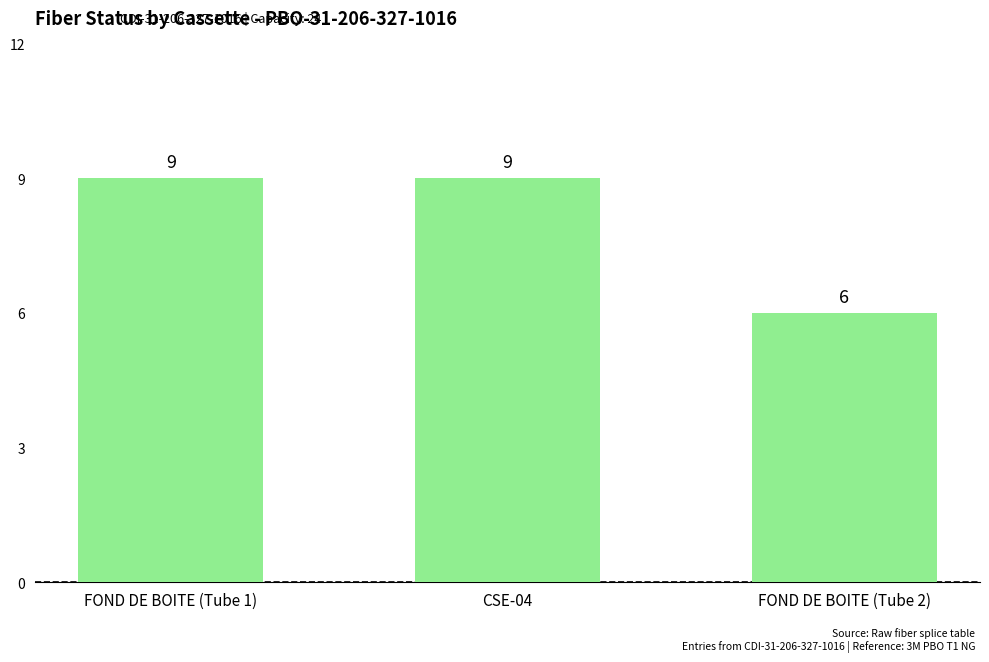

What is the value of the 3rd bar from the left?

6